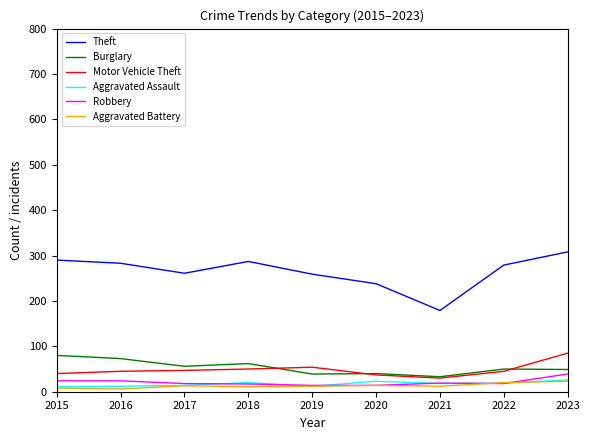

Which series has the largest range (max minus min)?

Theft